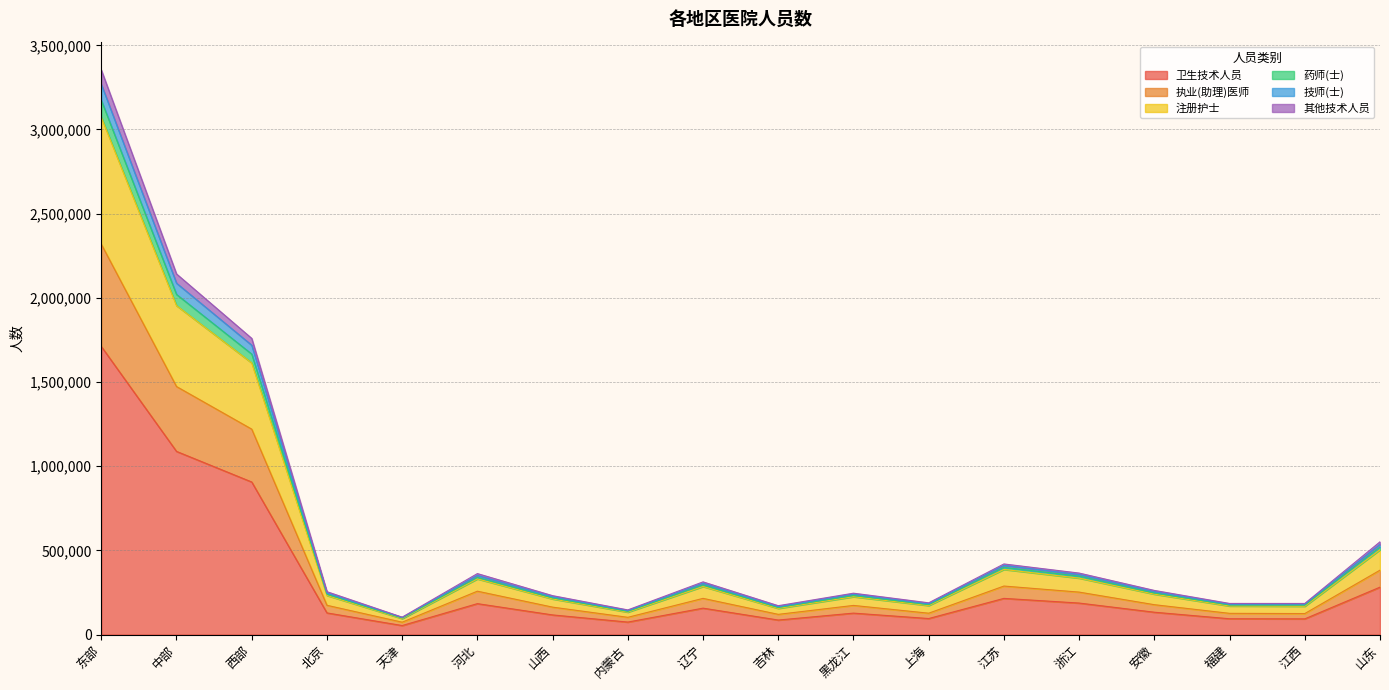

At which category is the sum across all series the highest?

东部